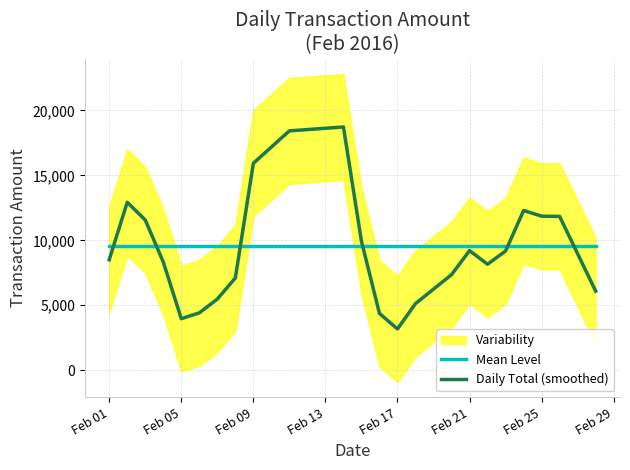

The Daily Total (smoothed) series shows 11862.3 at Feb 25. True or false?

True